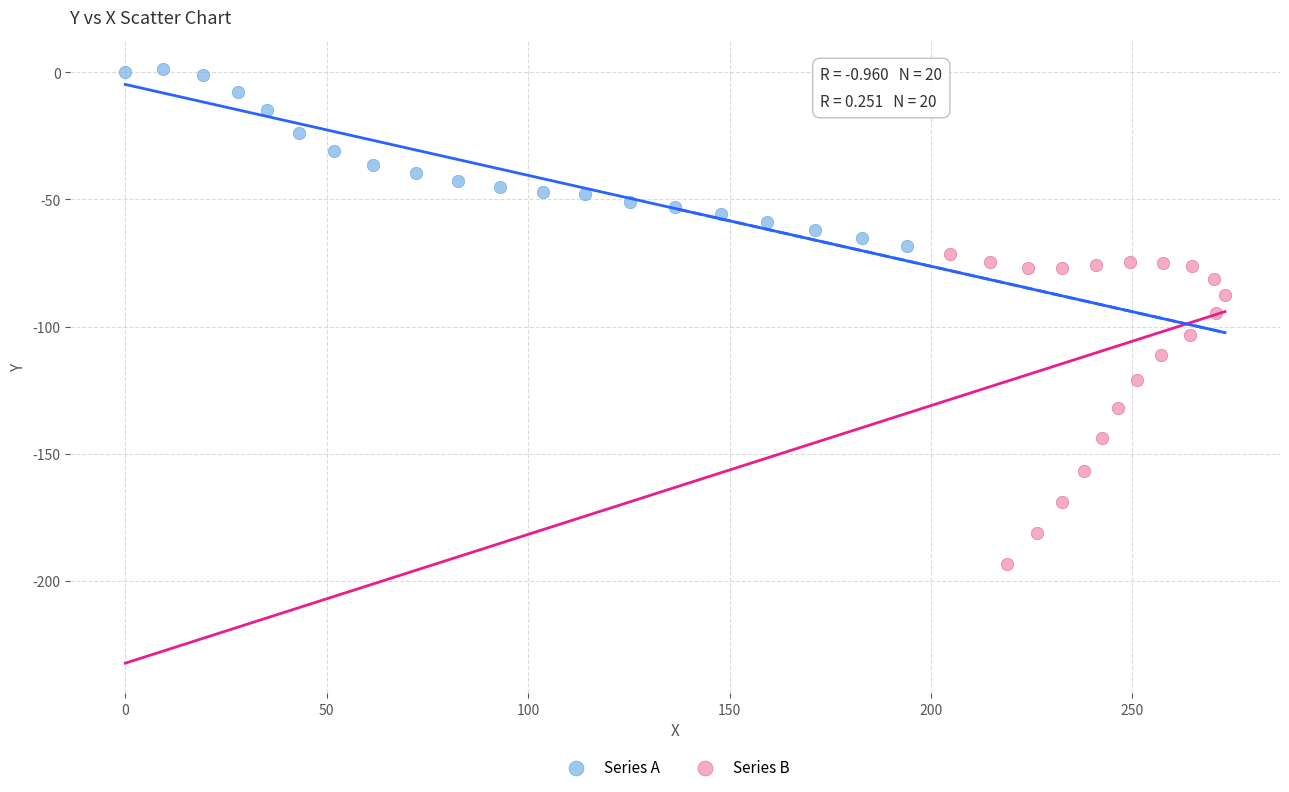

Which series has the widest spread of Y values?

Series B